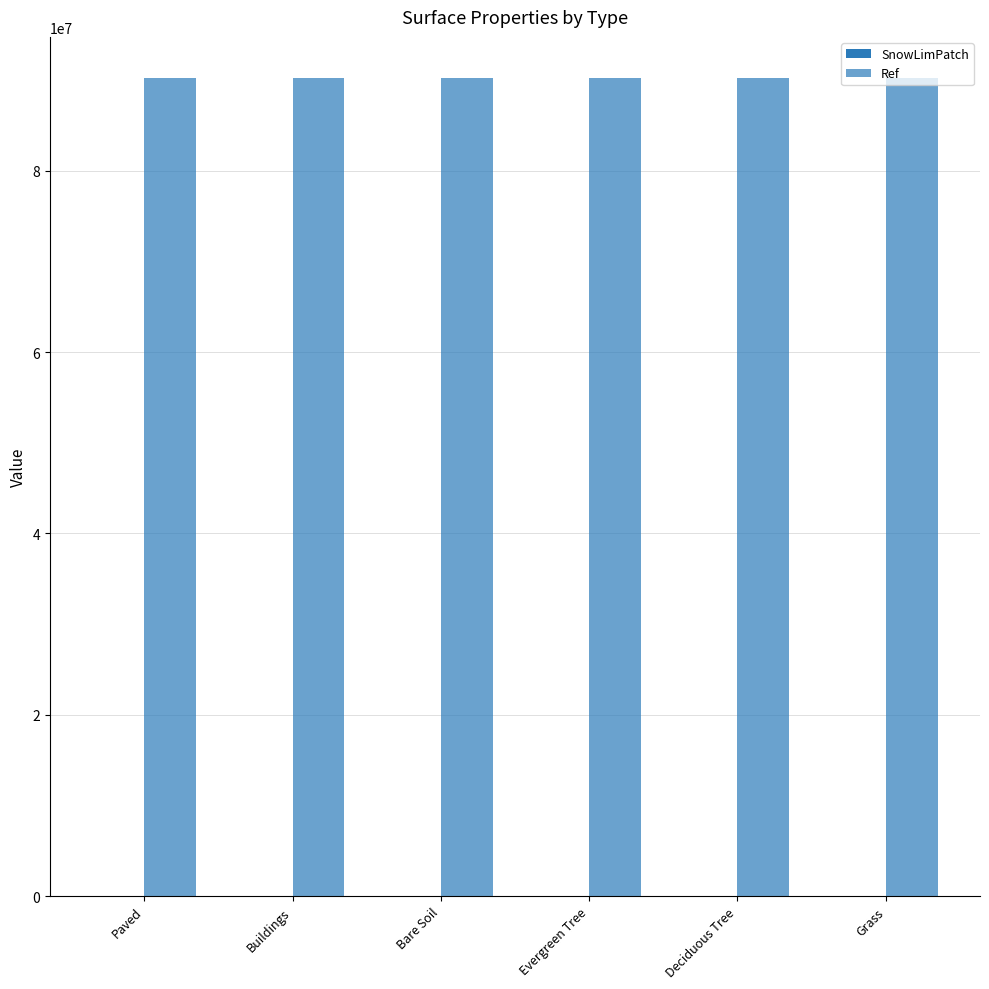

What is the sum of the SnowLimPatch values at Evergreen Tree and Deciduous Tree?

380